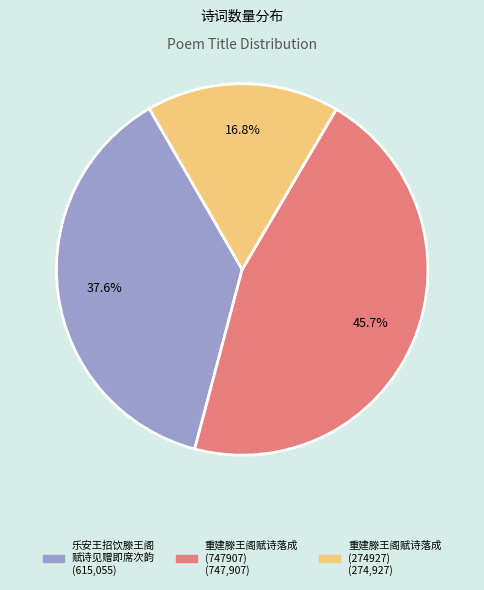

Is there a majority slice in this chart?

No